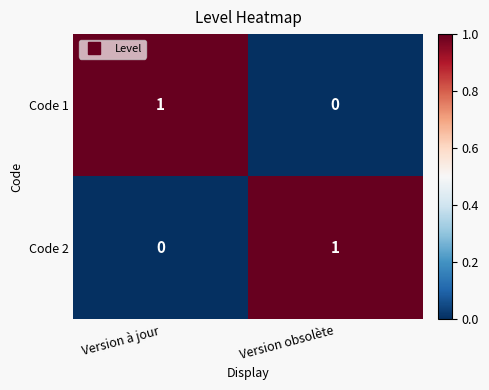

Rank the categories by Code 2 value from lowest to highest.

Version à jour, Version obsolète